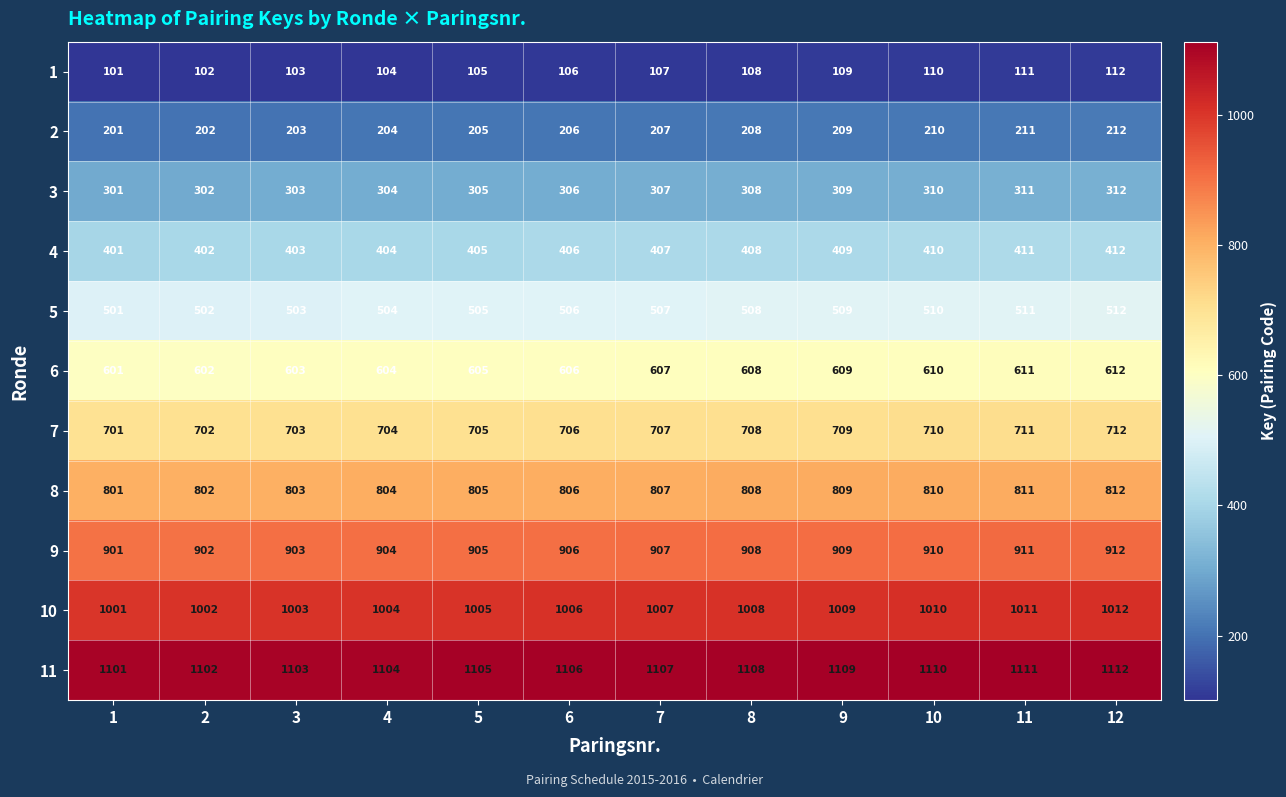

What is the difference between the maximum and minimum values in the 6 series?

11